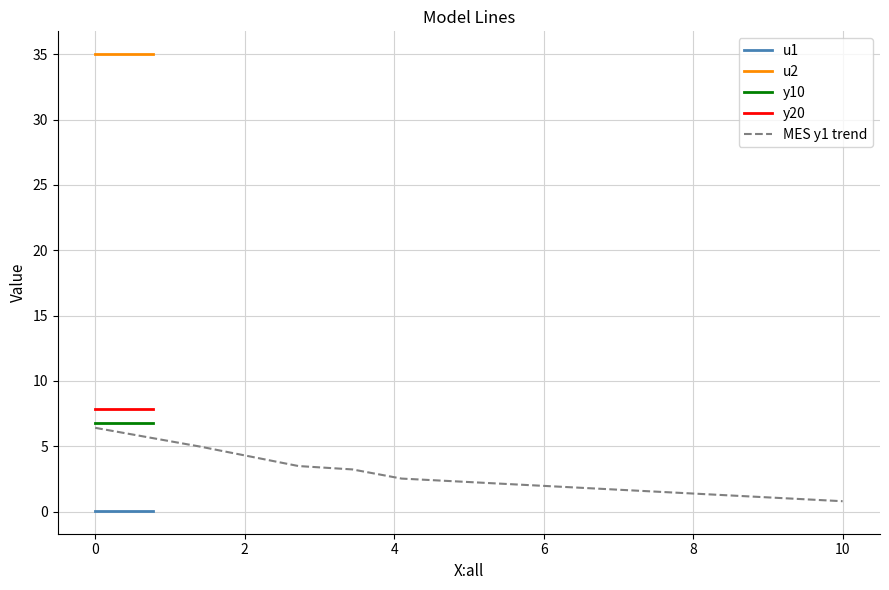

Does the chart have visible grid lines?

Yes